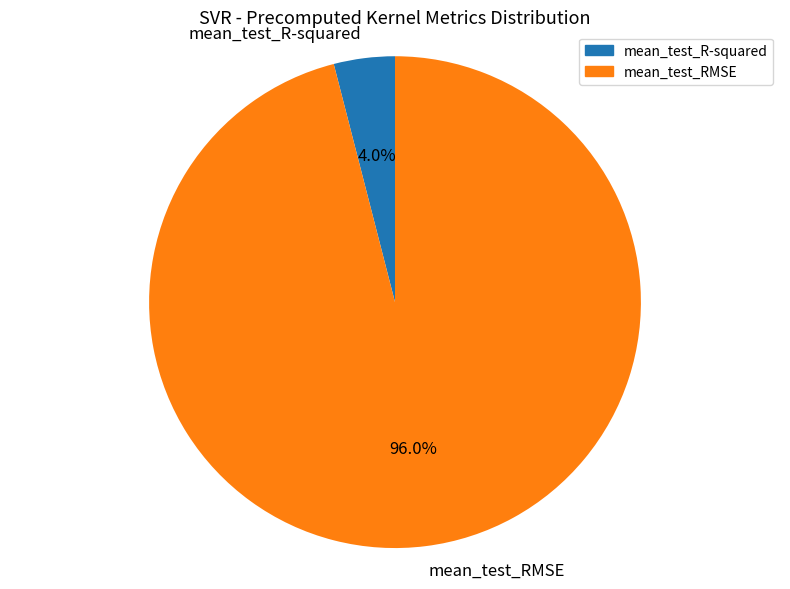

How many slices are in this pie chart?

2